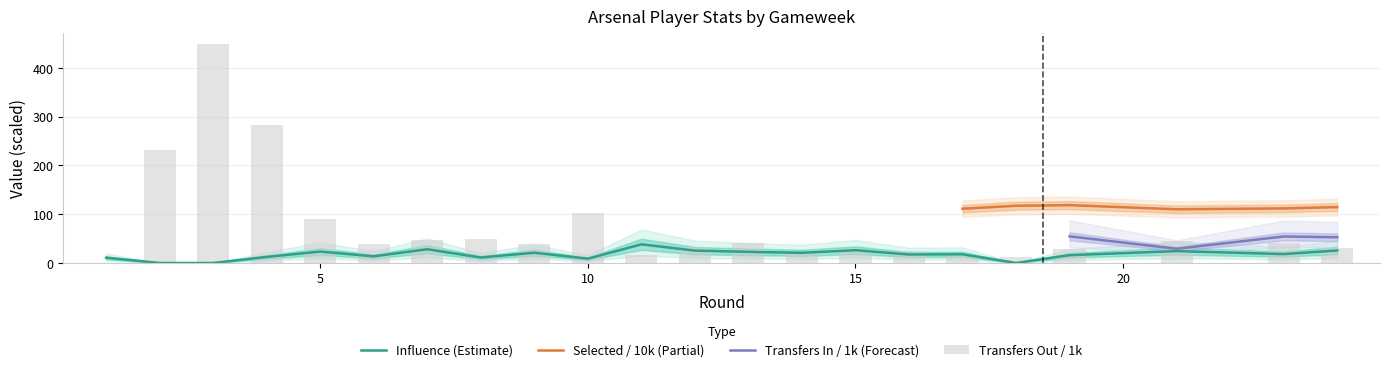

Is the value of transfers_out at 9 greater than the value of influence at 2?

Yes